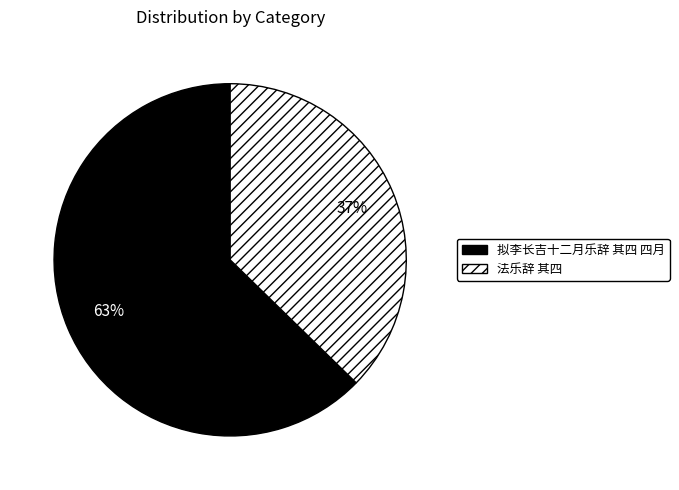

What percentage is the 法乐辞 其四 slice, to the nearest percent?

37%